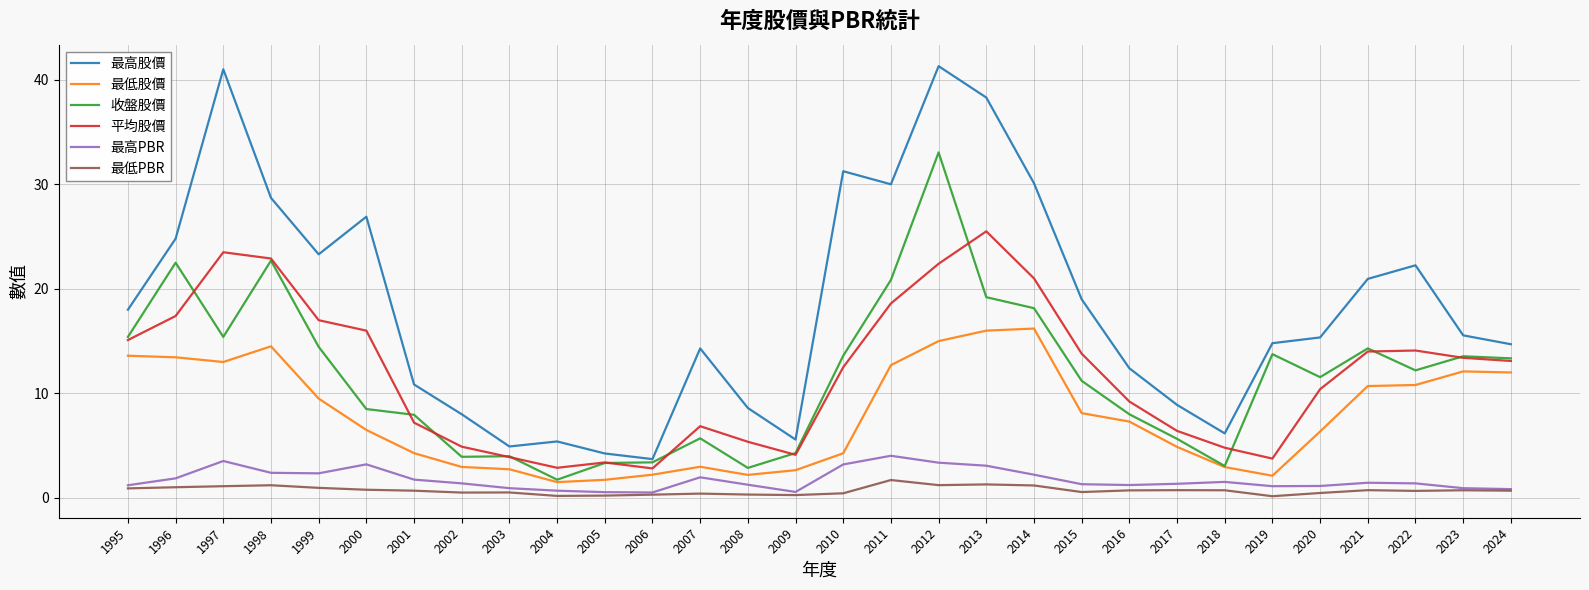

Is this an area chart (filled region under the line)?

No